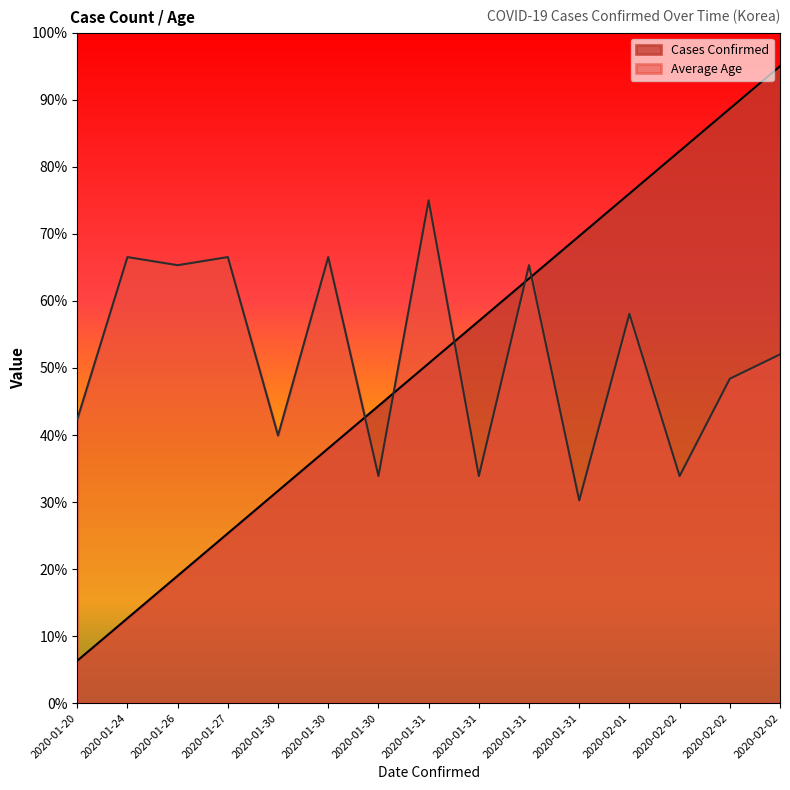

Reading left to right, extract all data points from this chart.

Cases Confirmed: 2020-01-20=6.3	2020-01-24=12.7	2020-01-26=19.0	2020-01-27=25.3	2020-01-30=31.7	2020-01-30=38.0	2020-01-30=44.3	2020-01-31=50.7	2020-01-31=57.0	2020-01-31=63.3	2020-01-31=69.7	2020-02-01=76.0	2020-02-02=82.3	2020-02-02=88.7	2020-02-02=95.0
Average Age: 2020-01-20=42.3	2020-01-24=66.5	2020-01-26=65.3	2020-01-27=66.5	2020-01-30=39.9	2020-01-30=66.5	2020-01-30=33.9	2020-01-31=75.0	2020-01-31=33.9	2020-01-31=65.3	2020-01-31=30.2	2020-02-01=58.1	2020-02-02=33.9	2020-02-02=48.4	2020-02-02=52.0